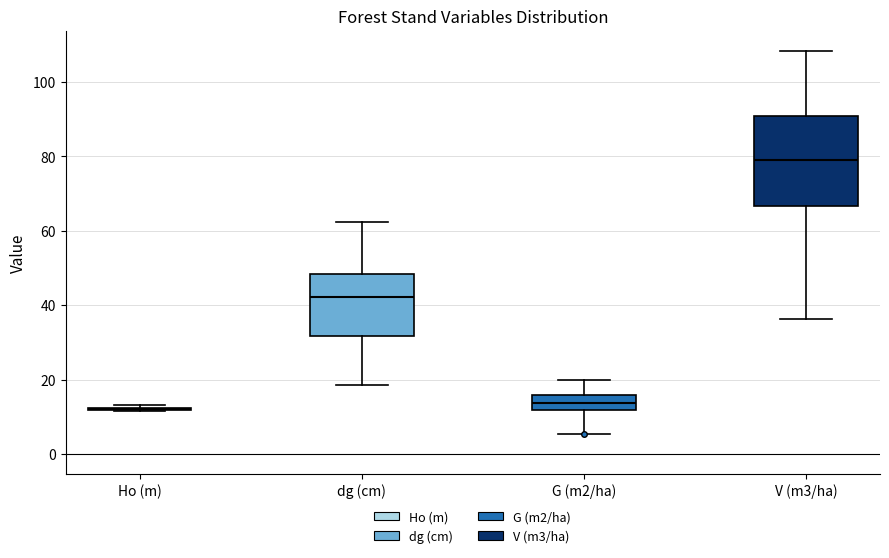

Reading left to right, read every box against the y-axis: the position of its median line, the range the box covers, and the ends of its whiskers. The values are not printed on the chart, so give them approximately, as read against the axis.

Ho (m): box collapsed to a line at 12, whiskers 12 to 14
dg (cm): median 42, box 32 to 48, whiskers 18 to 62
G (m2/ha): median 14, box 12 to 16, whiskers 6 to 20
V (m3/ha): median 80, box 66 to 90, whiskers 36 to 108